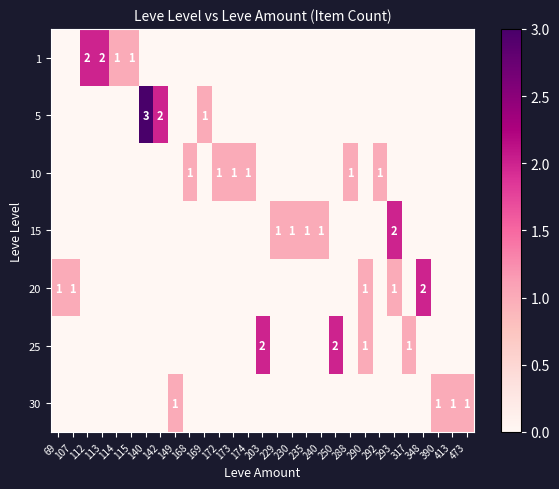

How many series are shown in this chart?

7